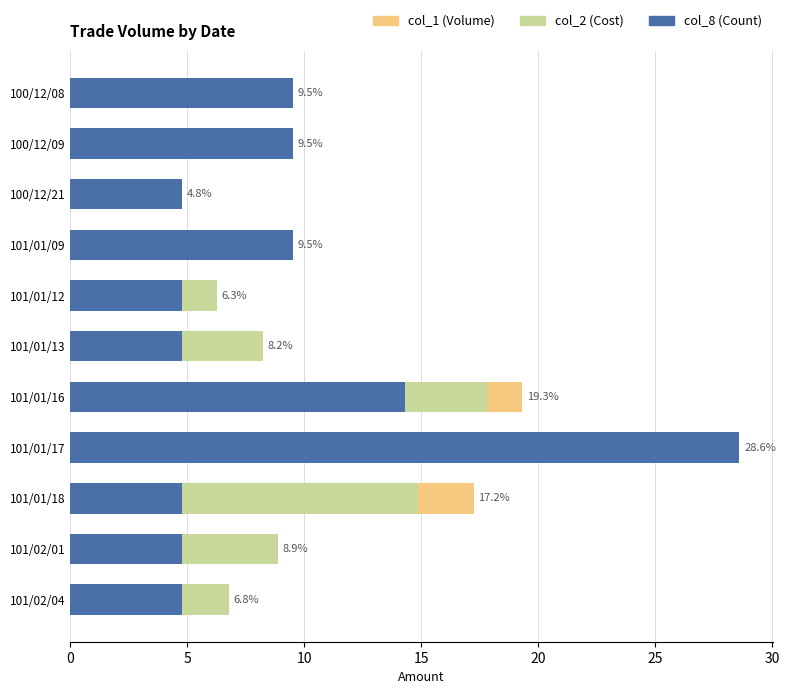

Where is col_2 nearest to the value 12?

101/01/18